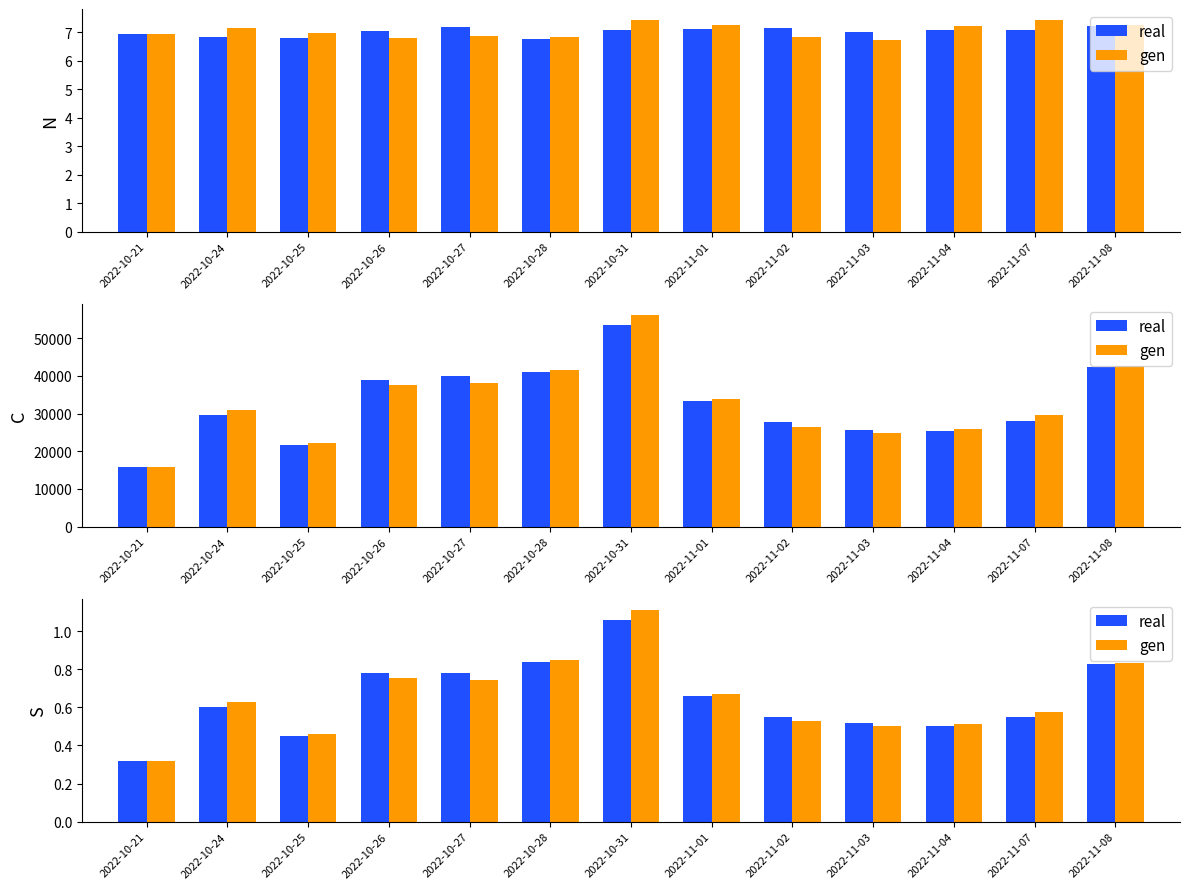

True or false: gen has a value of 0.1 at 2022-10-21.

False